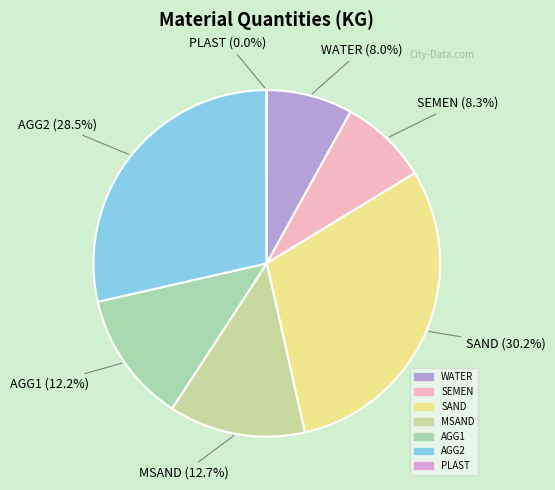

Is it true that AGG1 is 12% of the pie?

True